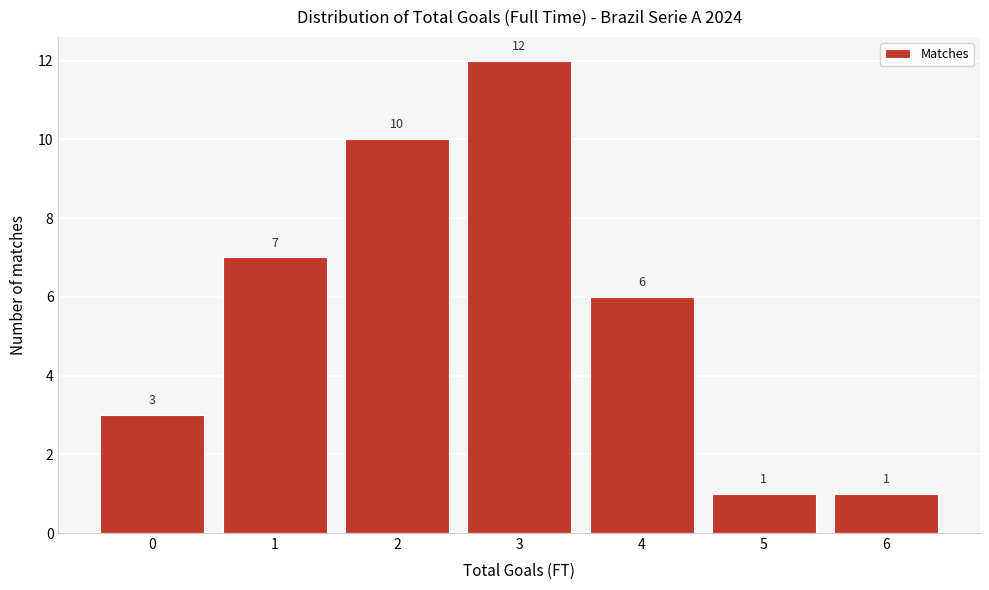

Reading left to right, what are all the values shown in this chart?

0=3	1=7	2=10	3=12	4=6	5=1	6=1